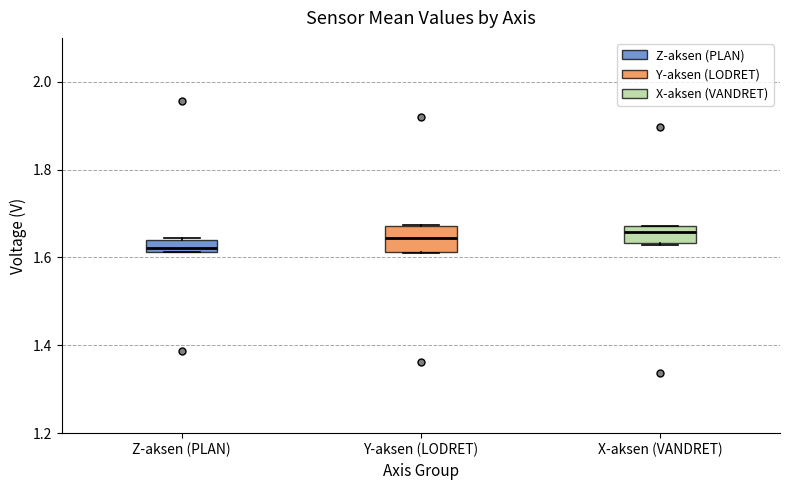

Where is the upper edge of the box for Z-aksen (PLAN) on the y-axis? The values are not printed on the chart, so give them approximately, as read against the axis.

1.64